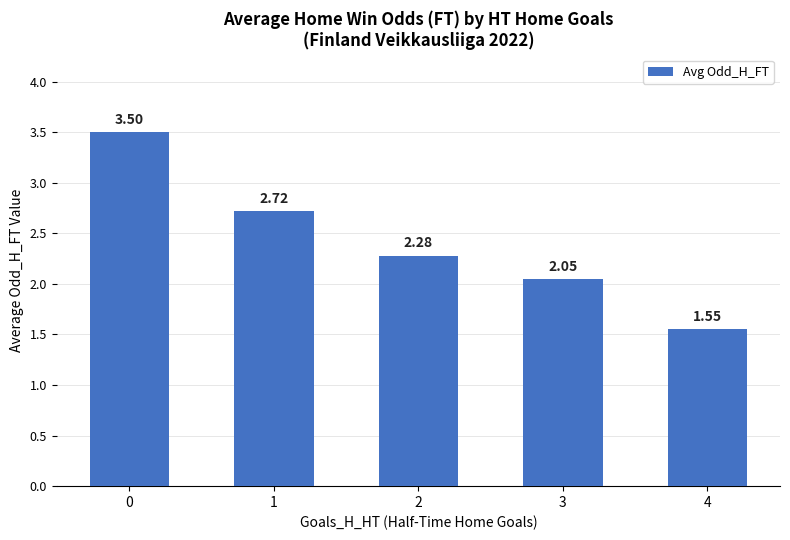

True or false: the data shows 2.7 at 4.

False